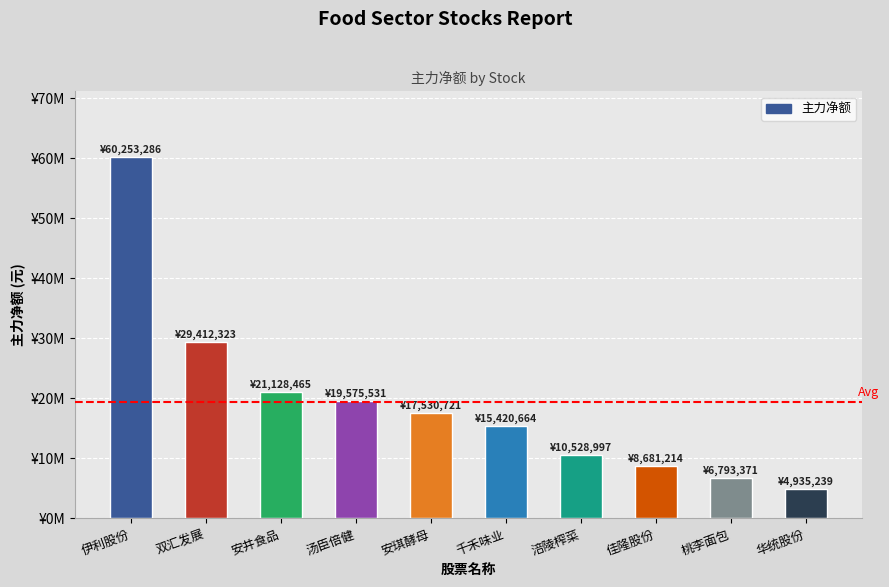

Does the chart contain any negative values?

No